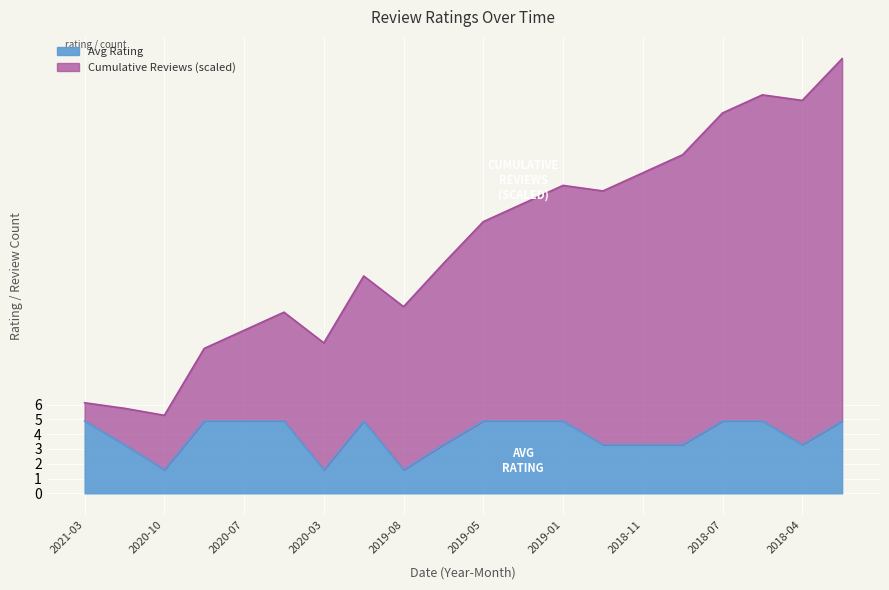

At which label is the value closest to 3?

2020-11